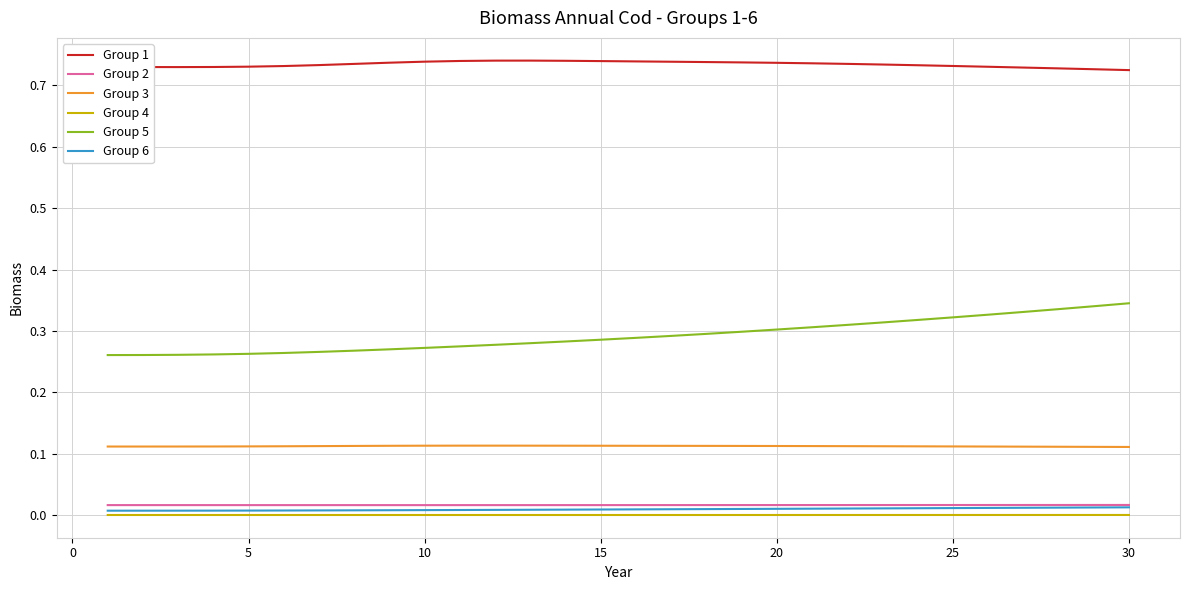

True or false: Group 1 and Group 3 cross at least once.

False